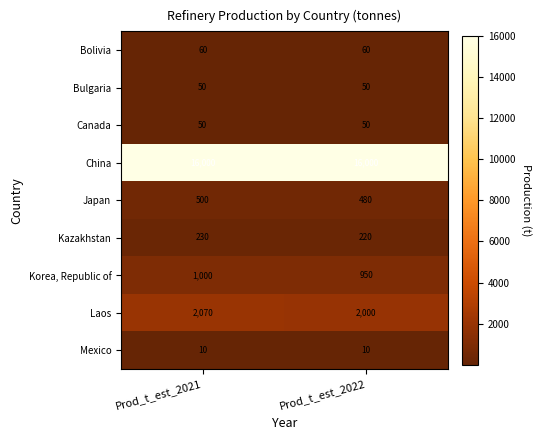

The value of Canada at Prod_t_est_2021 is 50. True or false?

True